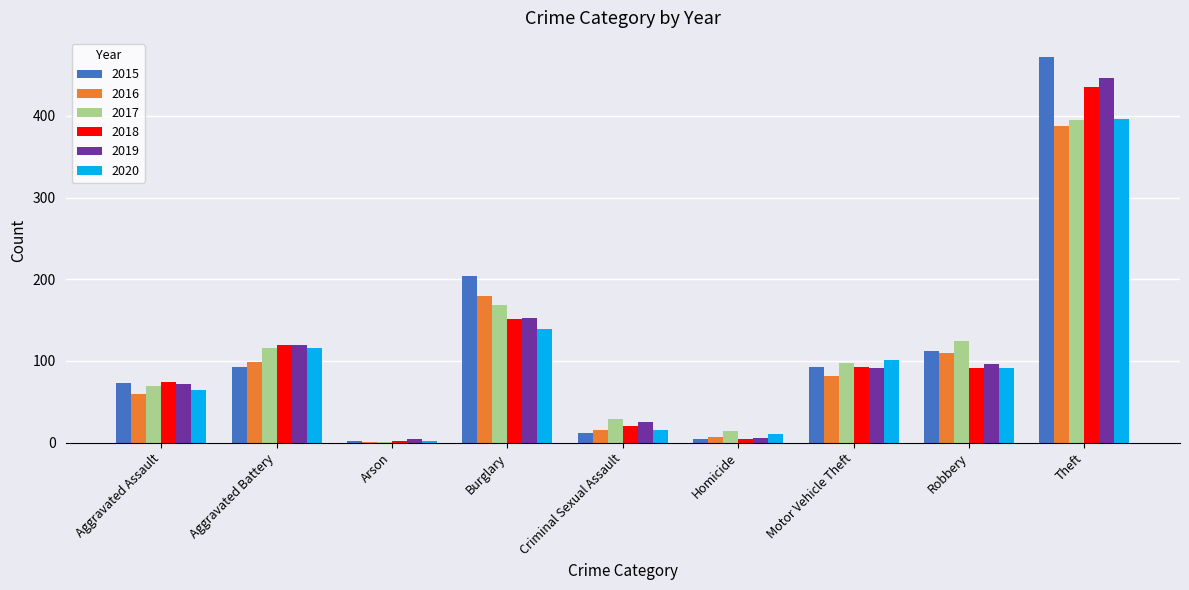

What is the greatest value displayed?

472